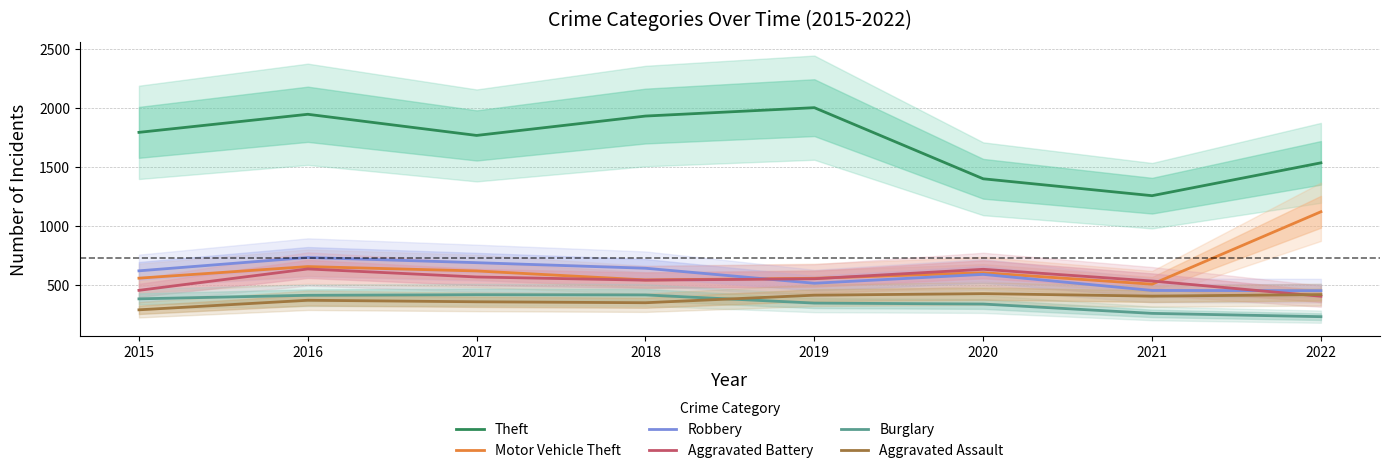

What is the sum of the Aggravated Assault values at 2016 and 2018?

727